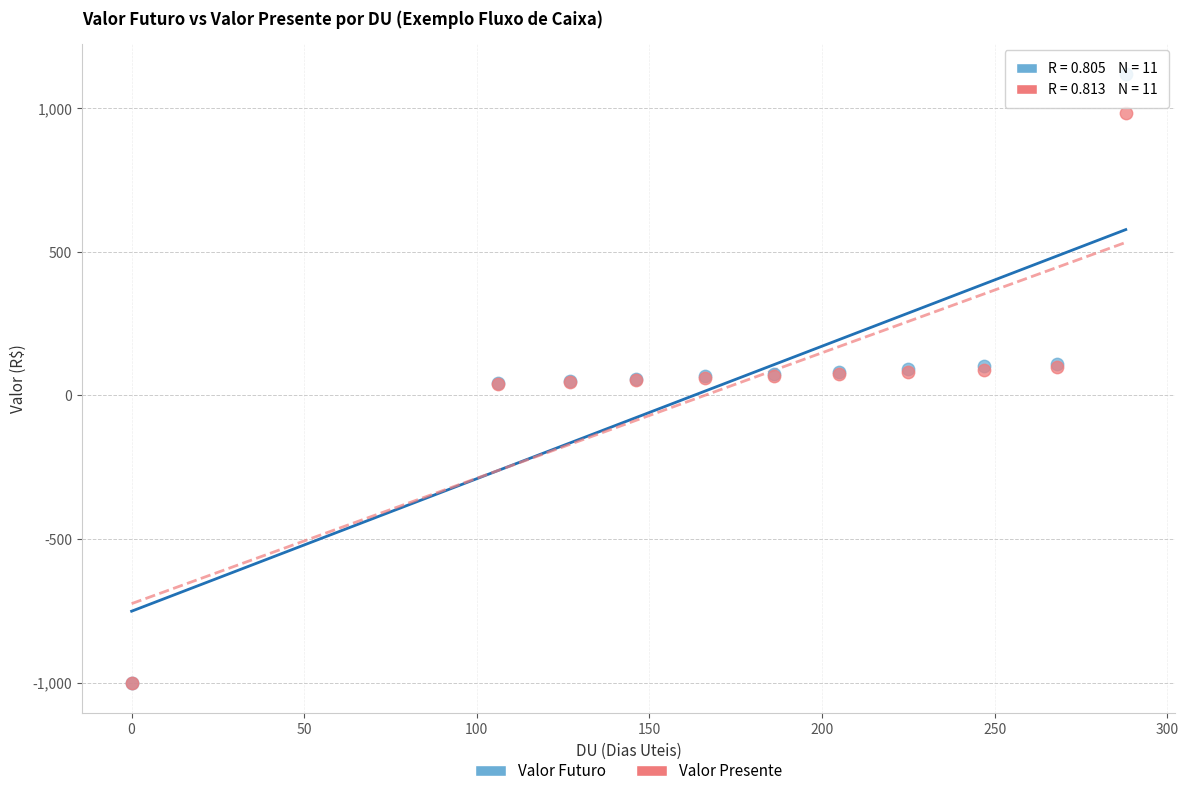

What are all the series names shown in the legend?

Valor Futuro, Valor Presente